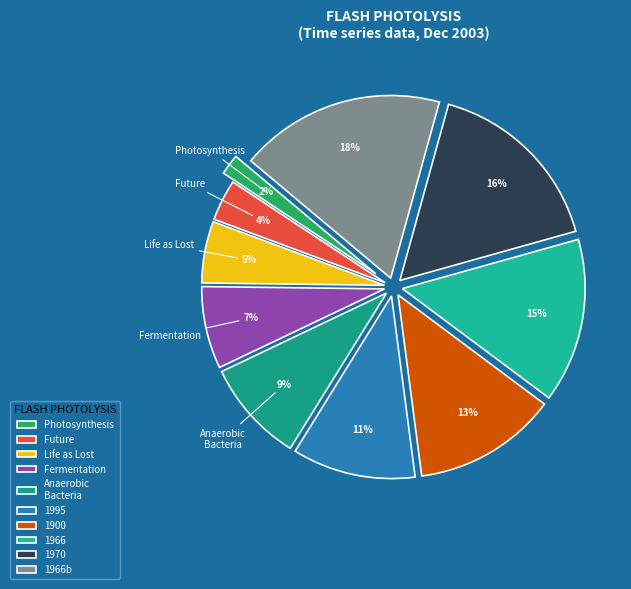

How many segments does this pie chart have?

10